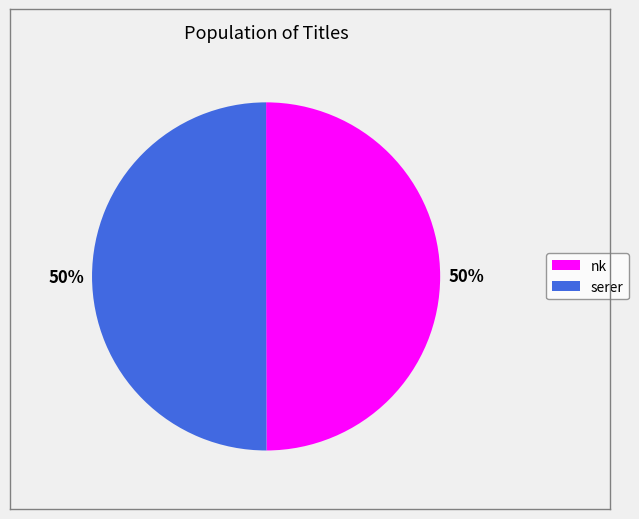

How many segments does this pie chart have?

2